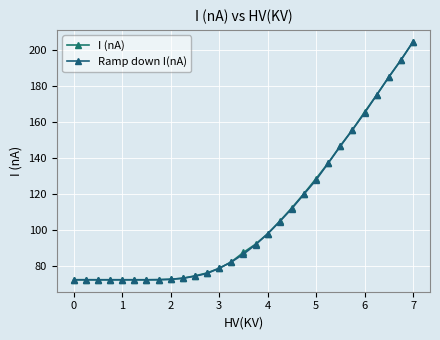

Does the chart display data point markers on the line(s)?

Yes